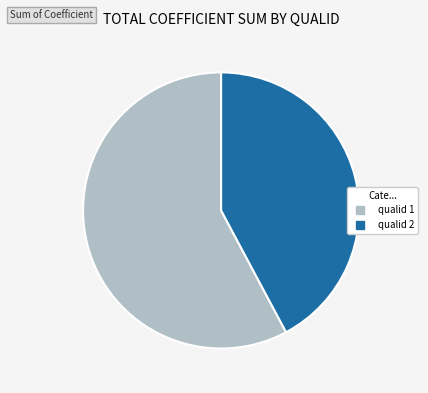

Rank the categories by value from highest to lowest.

qualid 1, qualid 2